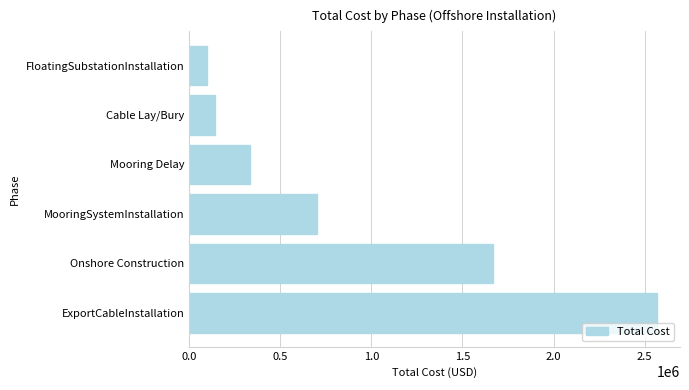

Which has a higher value, Cable Lay/Bury or ExportCableInstallation?

ExportCableInstallation